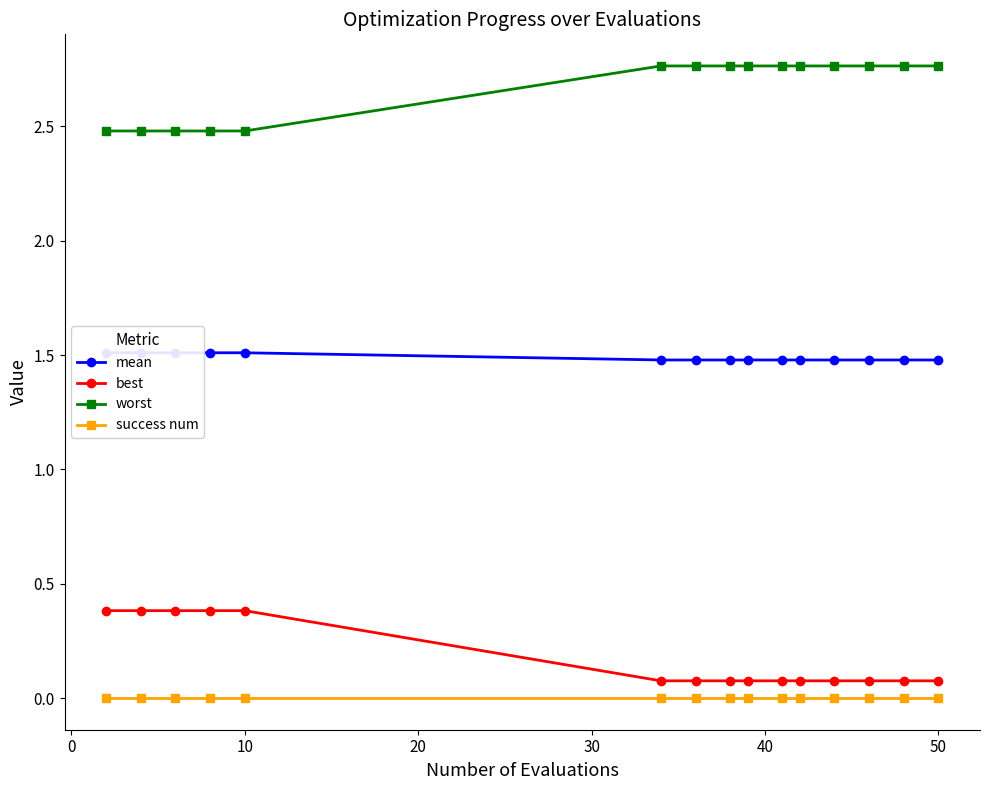

What is the maximum value shown in the chart?

2.8